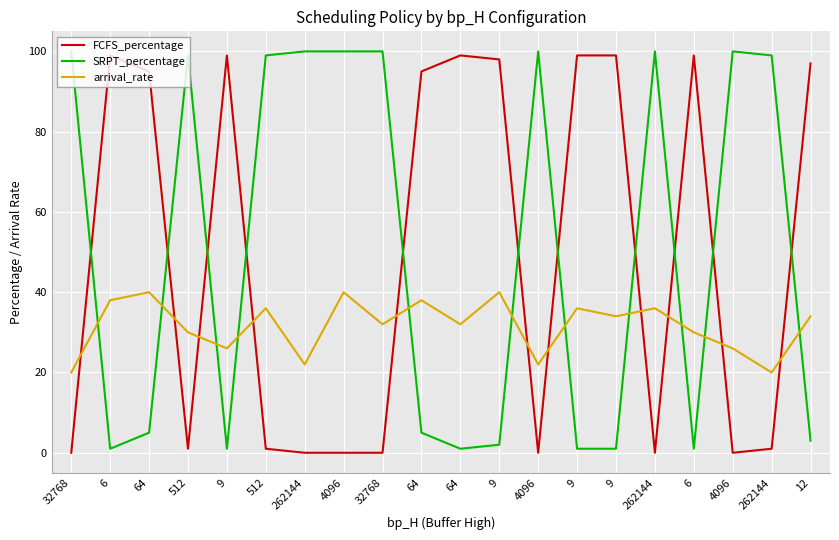

Reading right to left, extract all data points from this chart.

FCFS_percentage: 12=97	262144=1	4096=0	6=99	262144=0	9=99	9=99	4096=0	9=98	64=99	64=95	32768=0	4096=0	262144=0	512=1	9=99	512=1	64=95	6=99	32768=0
SRPT_percentage: 12=3	262144=99	4096=100	6=1	262144=100	9=1	9=1	4096=100	9=2	64=1	64=5	32768=100	4096=100	262144=100	512=99	9=1	512=99	64=5	6=1	32768=100
arrival_rate: 12=34	262144=20	4096=26	6=30	262144=36	9=34	9=36	4096=22	9=40	64=32	64=38	32768=32	4096=40	262144=22	512=36	9=26	512=30	64=40	6=38	32768=20